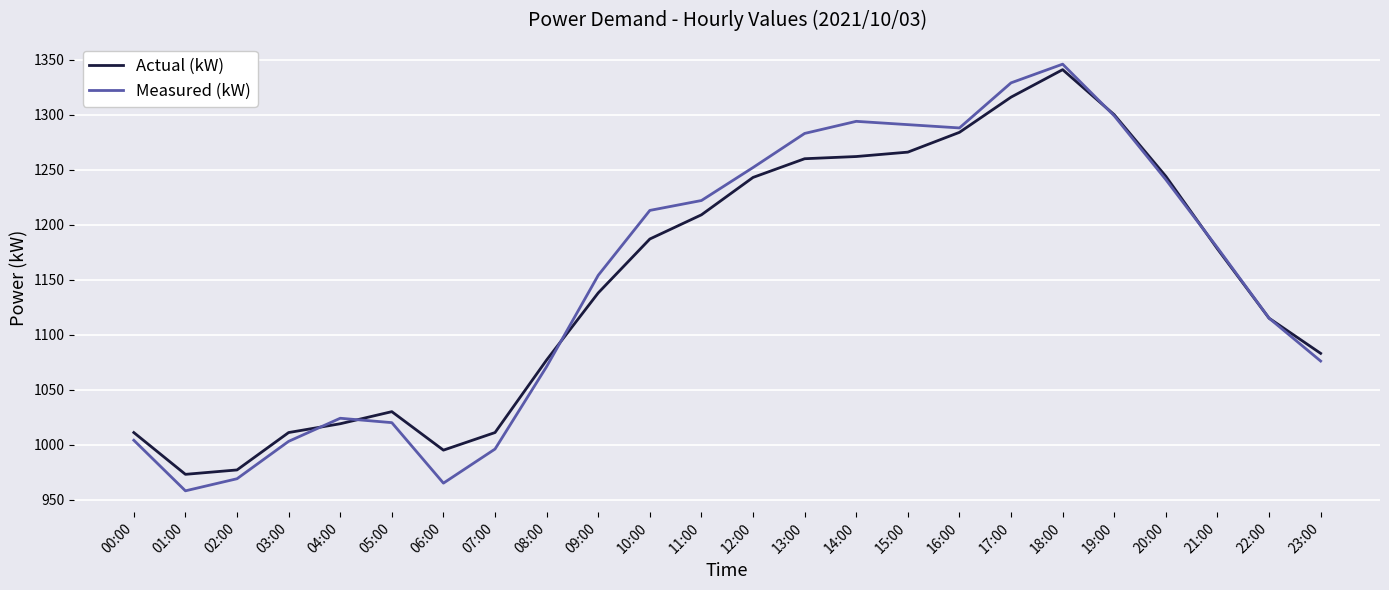

True or false: Actual (kW) has a value of 1573 at 01:00.

False